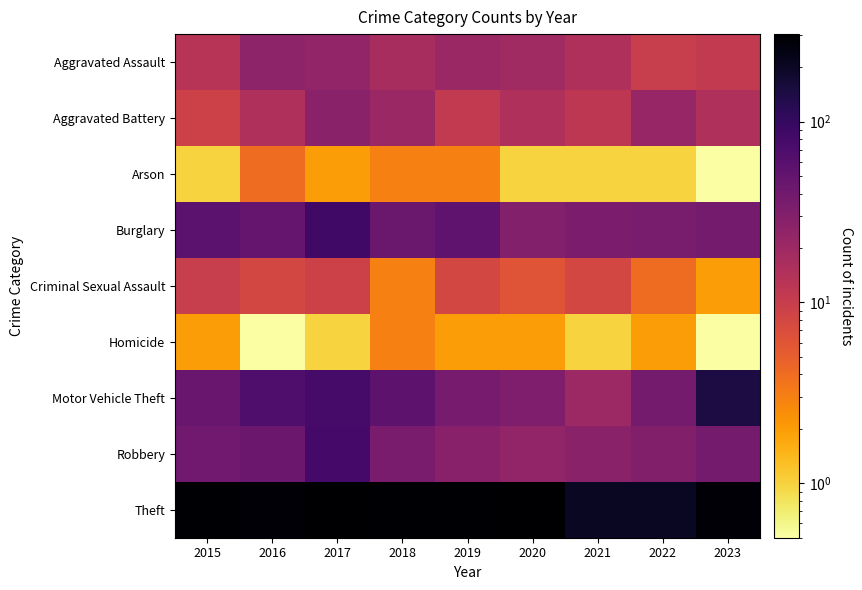

Which label corresponds to the smallest value in the chart?

2023